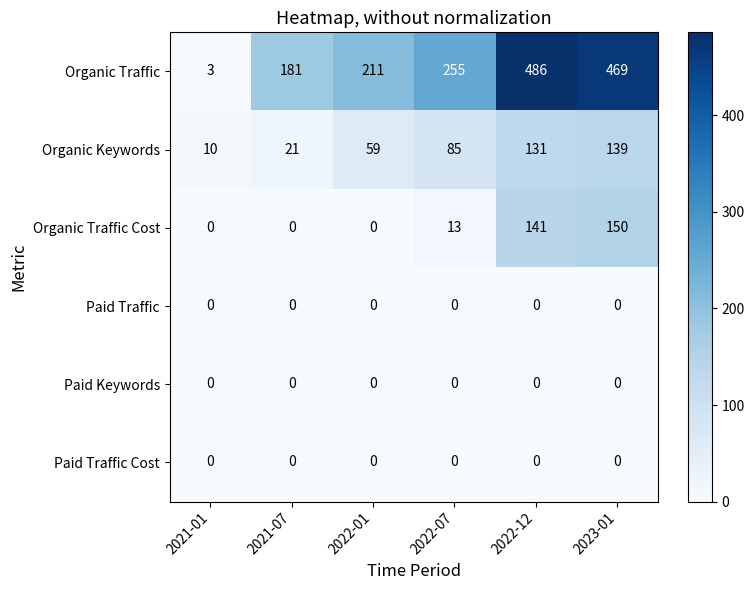

Is it true that Organic Keywords equals 131 at 2022-12?

True